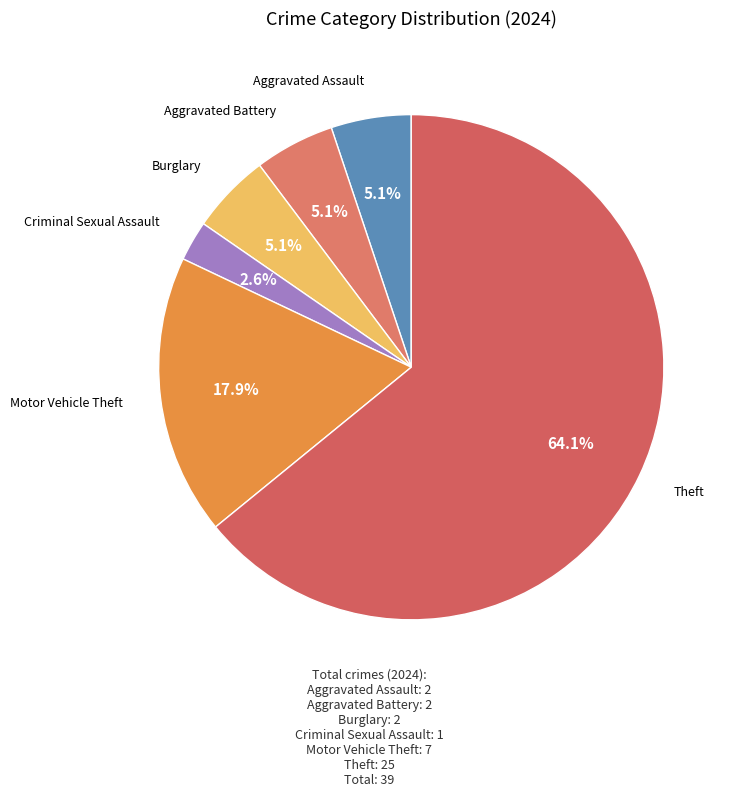

Combined, what portion of the pie is Aggravated Assault and Criminal Sexual Assault?

7.7%